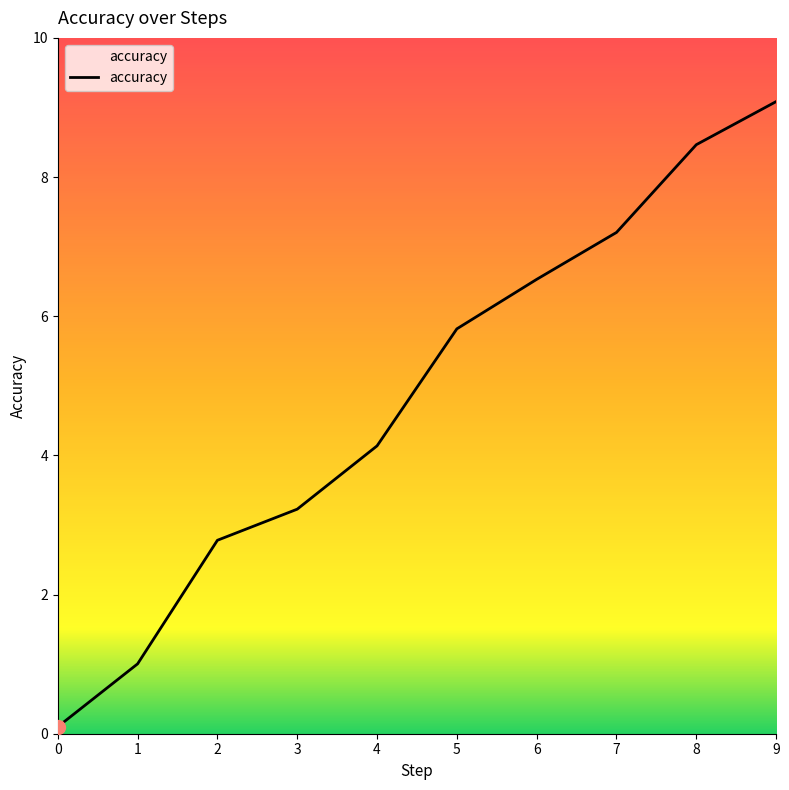

Rank the categories by value from lowest to highest.

0, 1, 2, 3, 4, 5, 6, 7, 8, 9